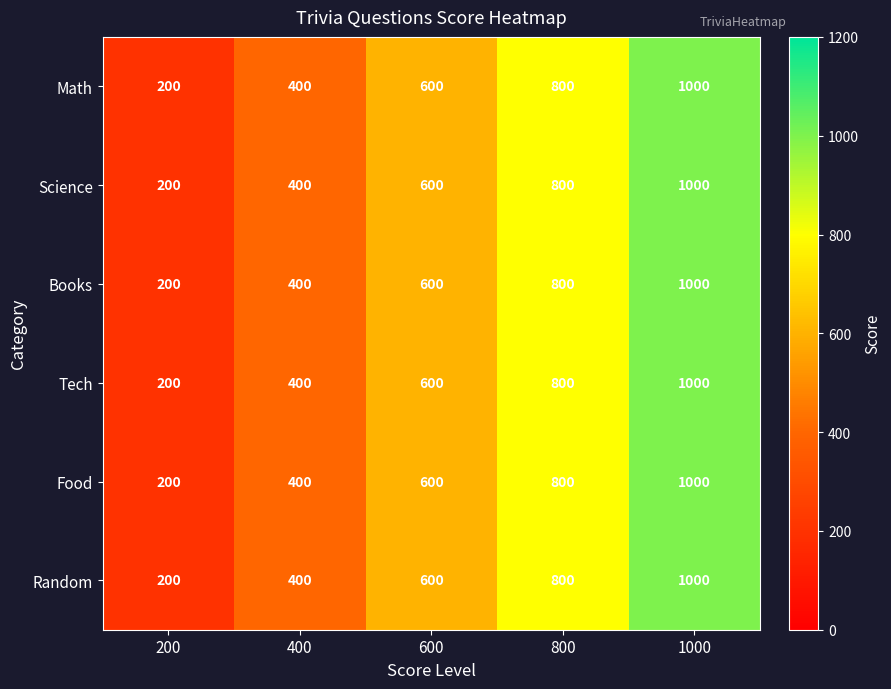

Is it true that Math equals 600 at 600?

True